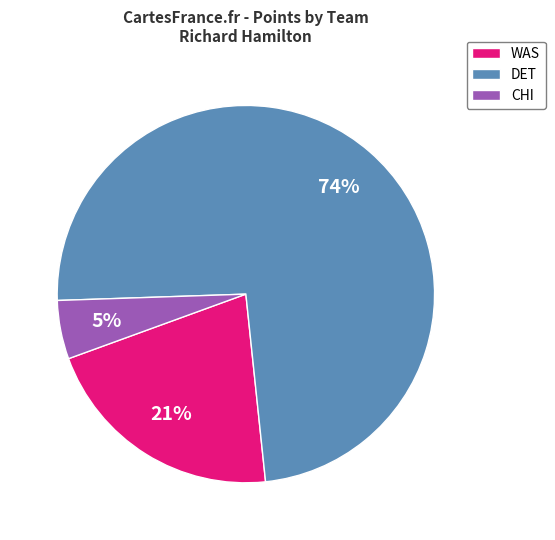

What percentage is the CHI slice, to the nearest percent?

5%